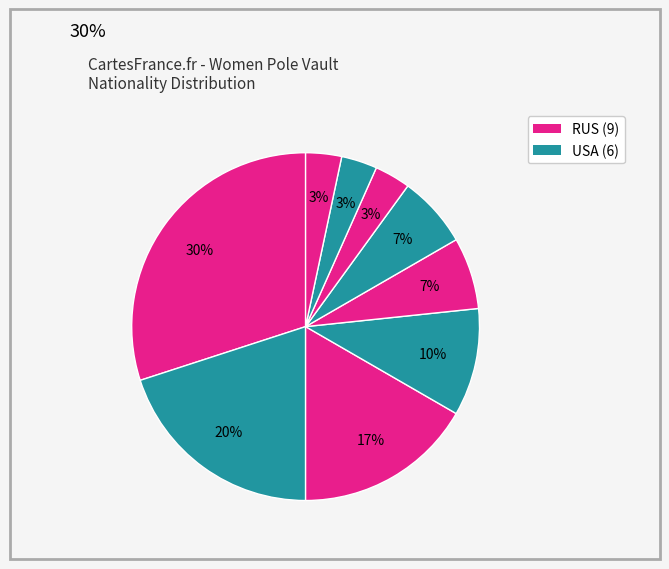

Count the number of slices in the pie.

9